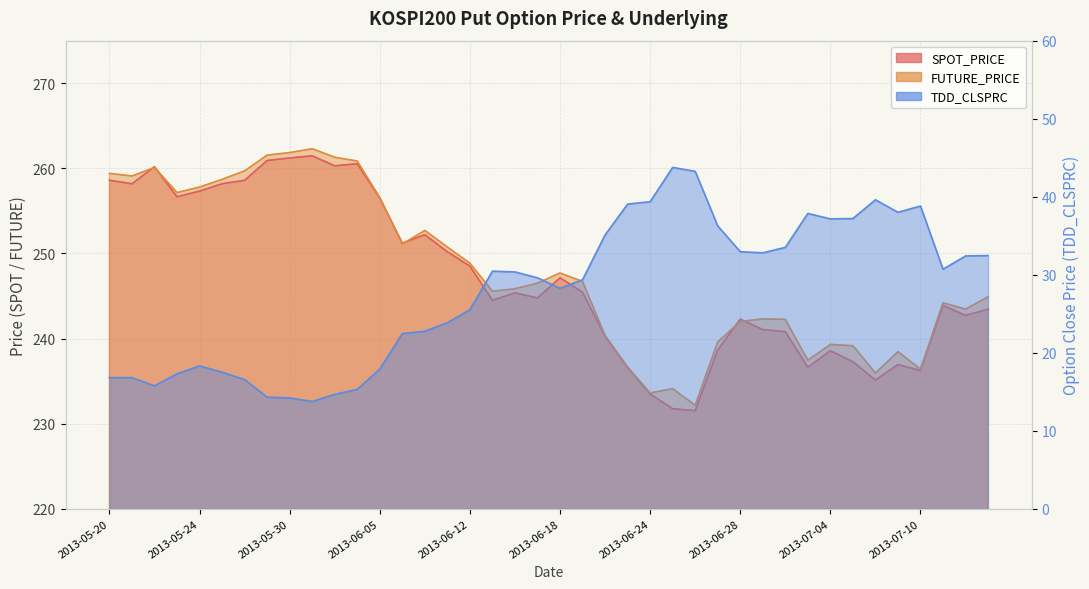

Which series has the widest spread of values?

FUTURE_PRICE